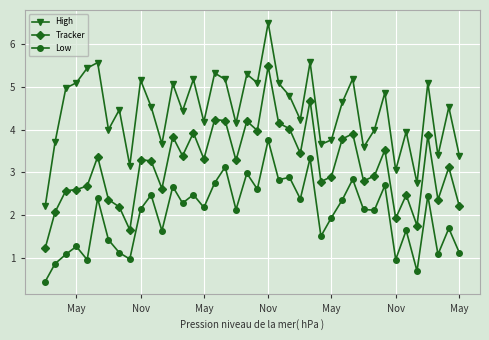

What is the minimum value for High?

2.2